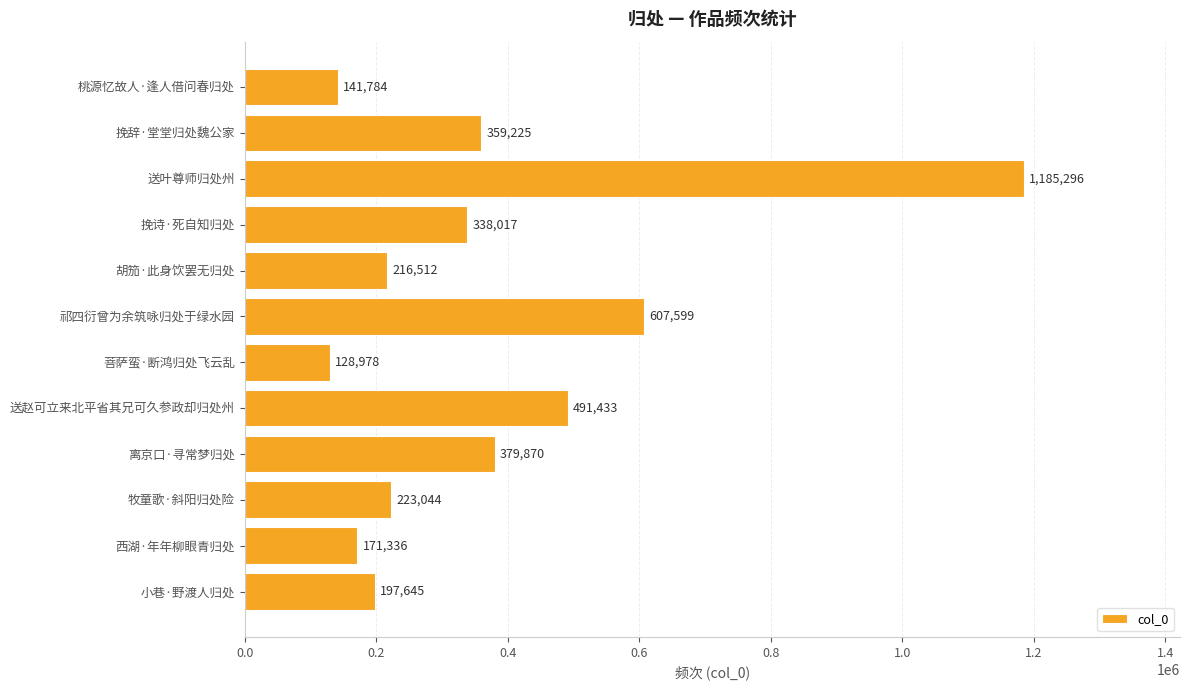

List the labels in order of value, smallest first.

菩萨蛮·断鸿归处飞云乱, 桃源忆故人·逢人借问春归处, 西湖·年年柳眼青归处, 小巷·野渡人归处, 胡笳·此身饮罢无归处, 牧童歌·斜阳归处险, 挽诗·死自知归处, 挽辞·堂堂归处魏公家, 离京口·寻常梦归处, 送赵可立来北平省其兄可久参政却归处州, 祁四衍曾为余筑咏归处于绿水园, 送叶尊师归处州